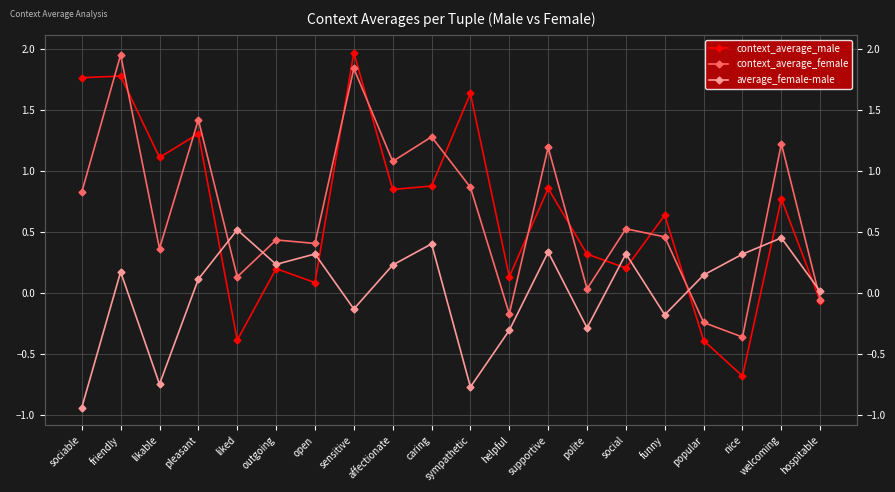

Rank the series at nice from lowest to highest value.

context_average_male, context_average_female, average_female-male